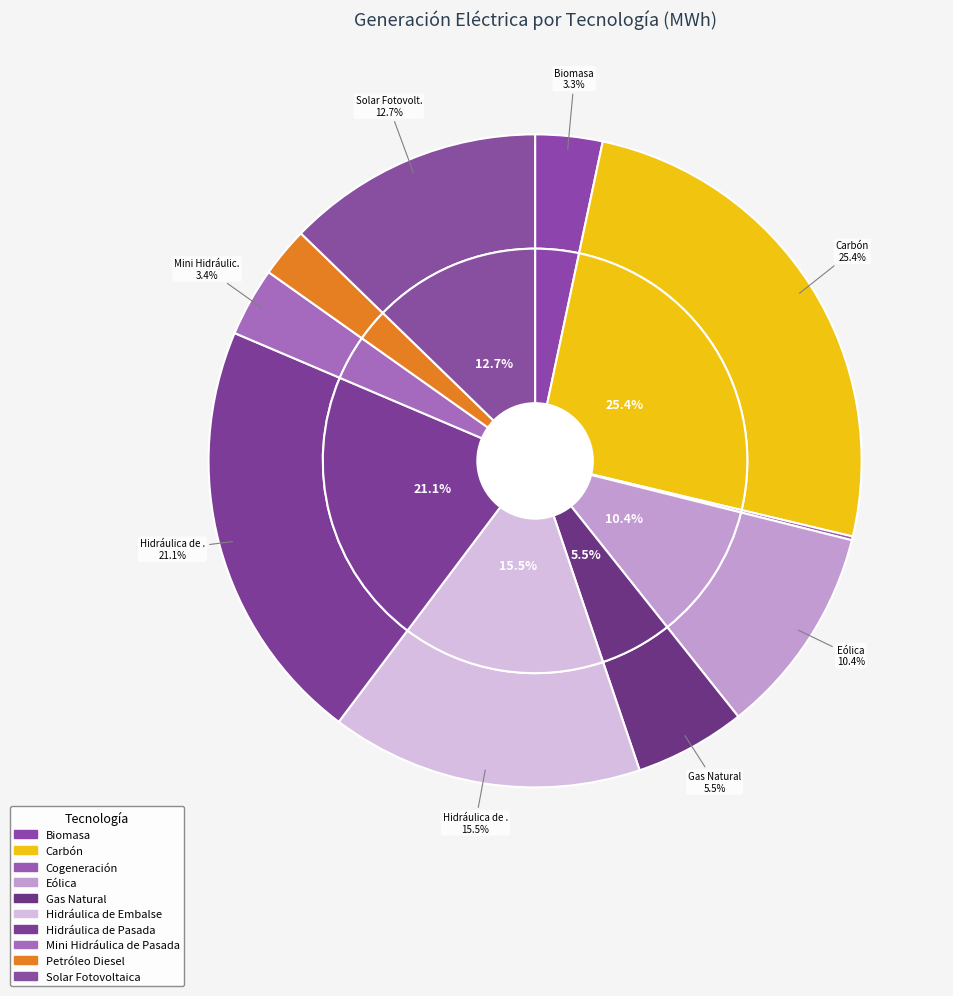

The Eólica slice represents 21% of the pie. True or false?

False